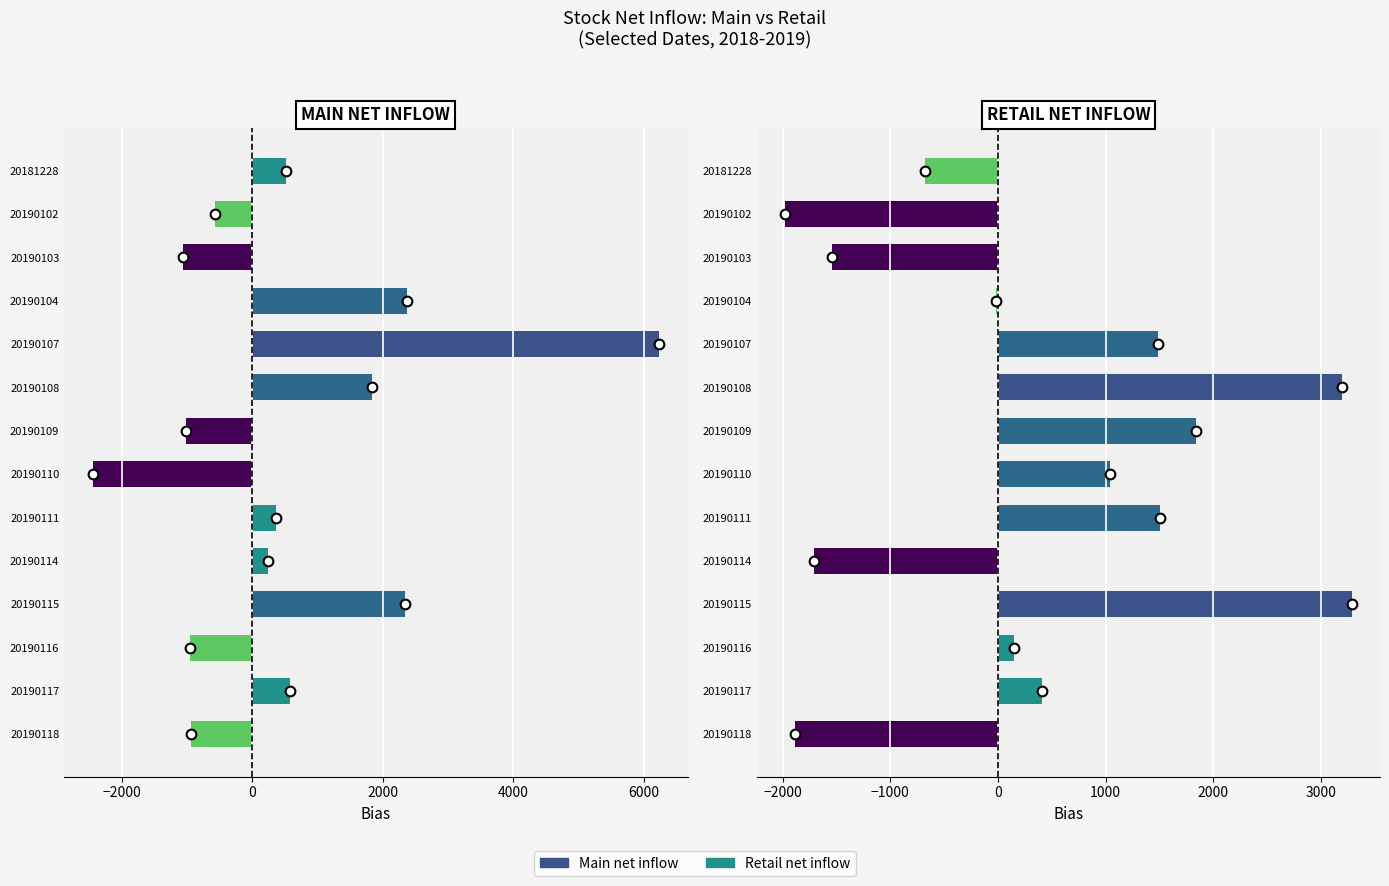

Is the value of Main net inflow at 20190111 greater than the value of Retail net inflow at 20190111?

No